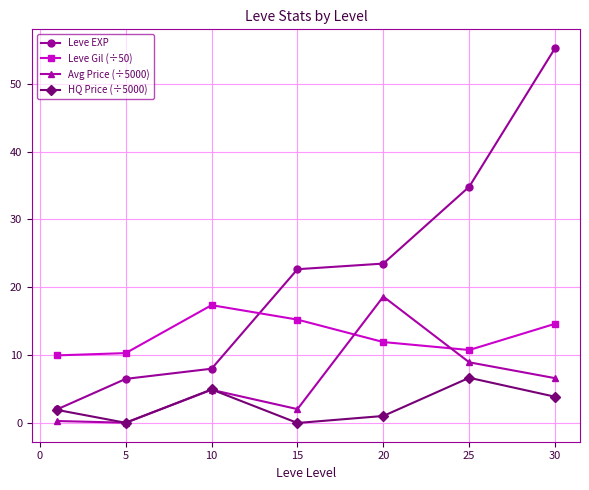

How many data points does each series have?

7